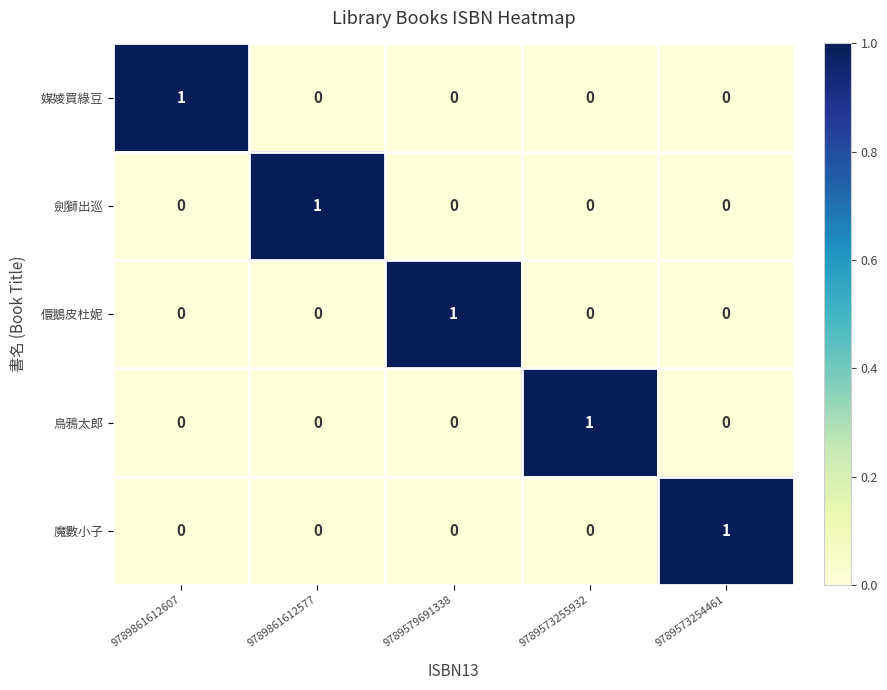

How many 烏鴉太郎 values are between 0 and 1?

5